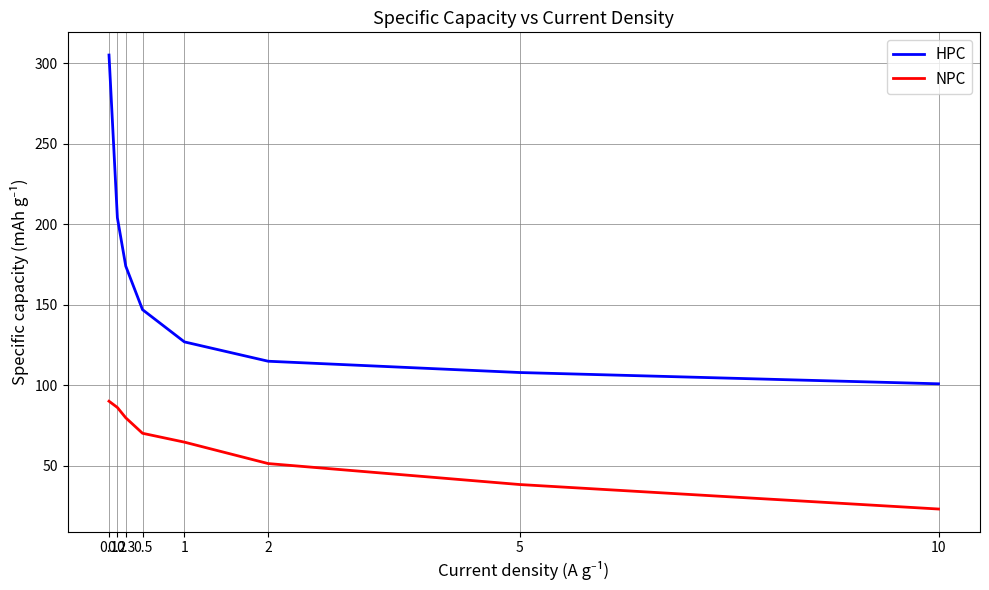

True or false: NPC and HPC cross at least once.

False